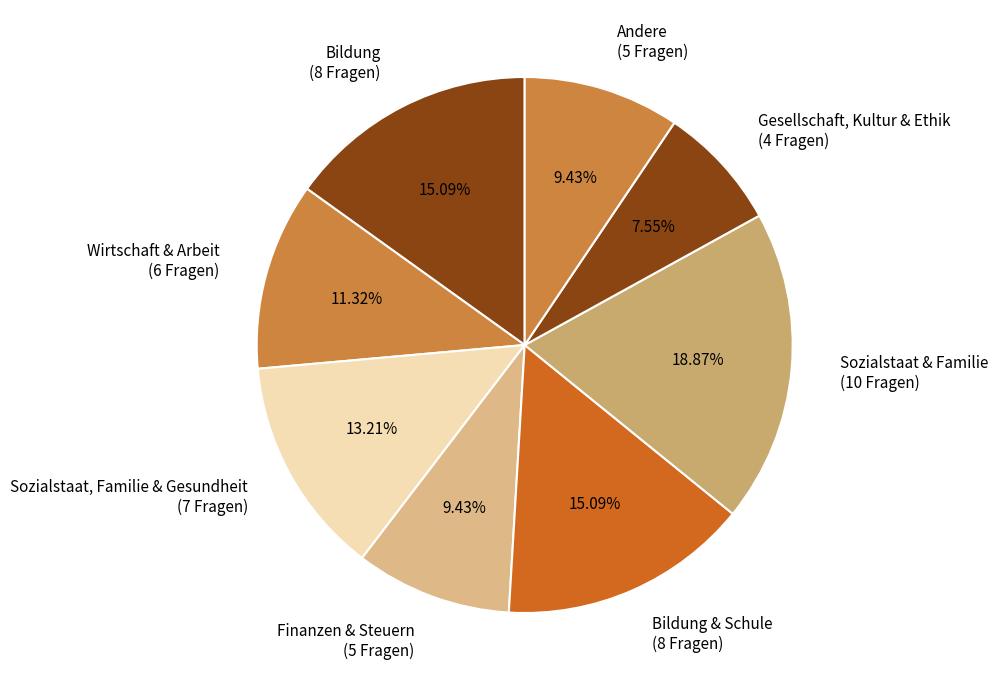

Does Gesellschaft, Kultur & Ethik account for over 50% of the chart?

No